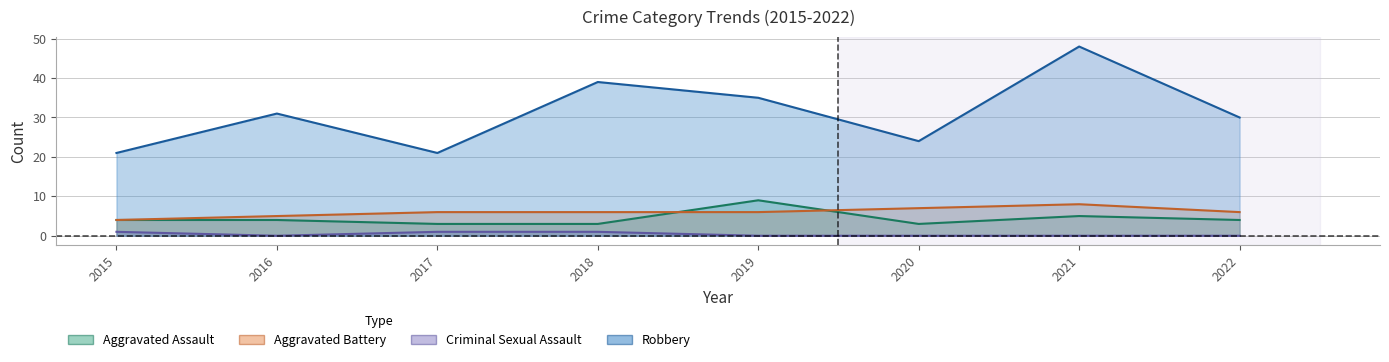

How many categories are shown in the chart?

8